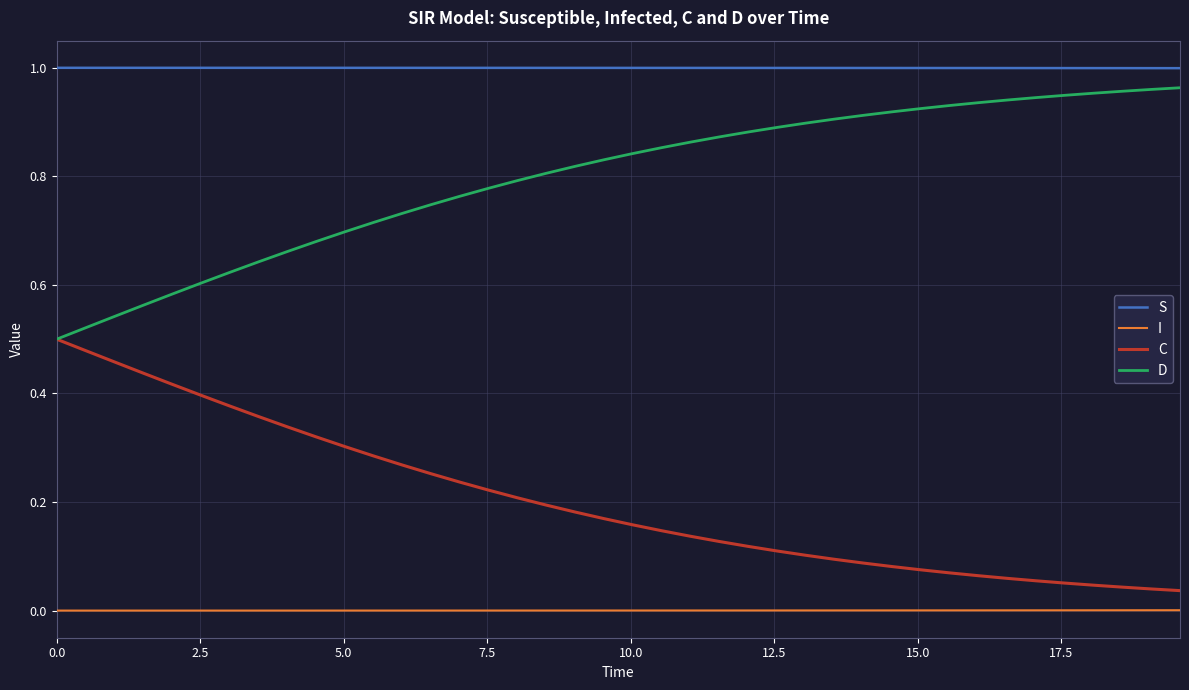

True or false: S and D intersect in this chart.

False